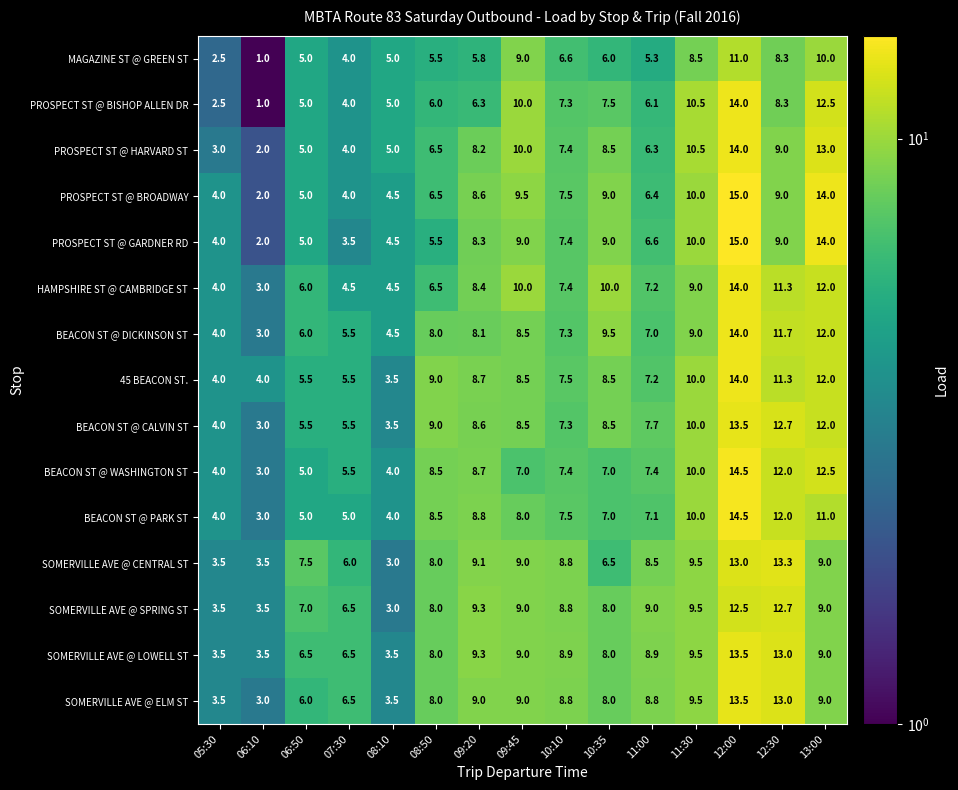

What is the minimum value for PROSPECT ST @ GARDNER RD?

2.0